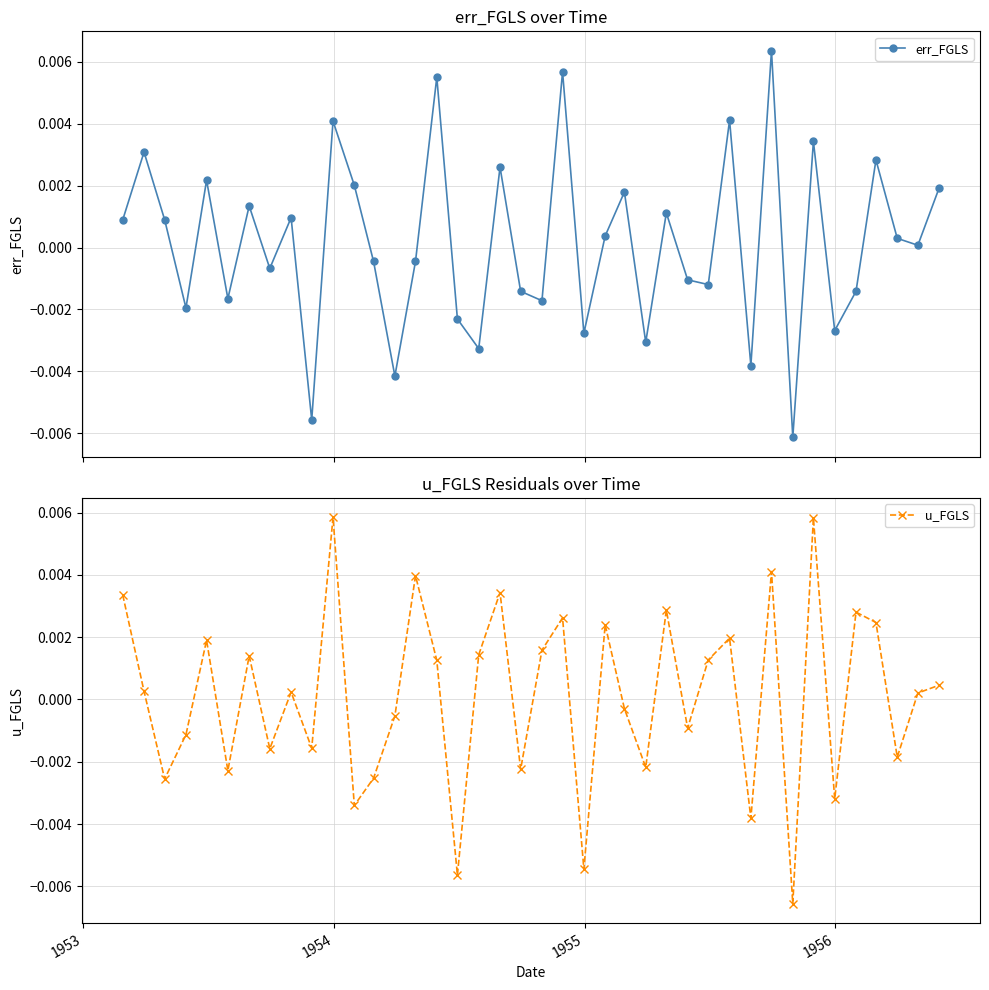

Which series ends up on top after the final intersection of err_FGLS and u_FGLS?

err_FGLS